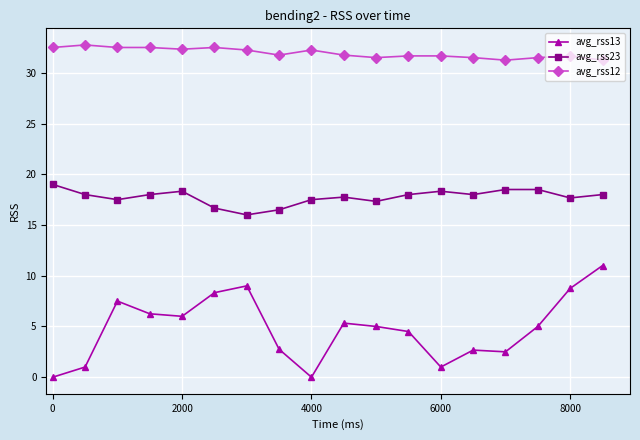

How many series are shown in this chart?

3